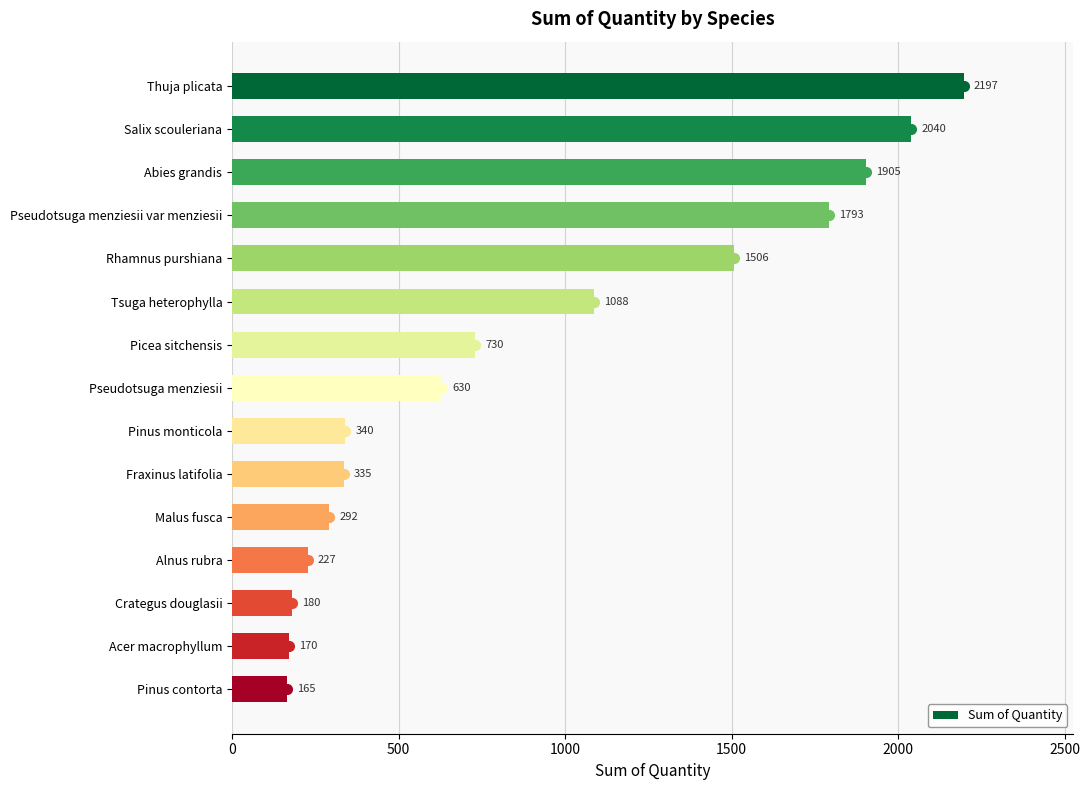

Count the number of data series in this chart.

1